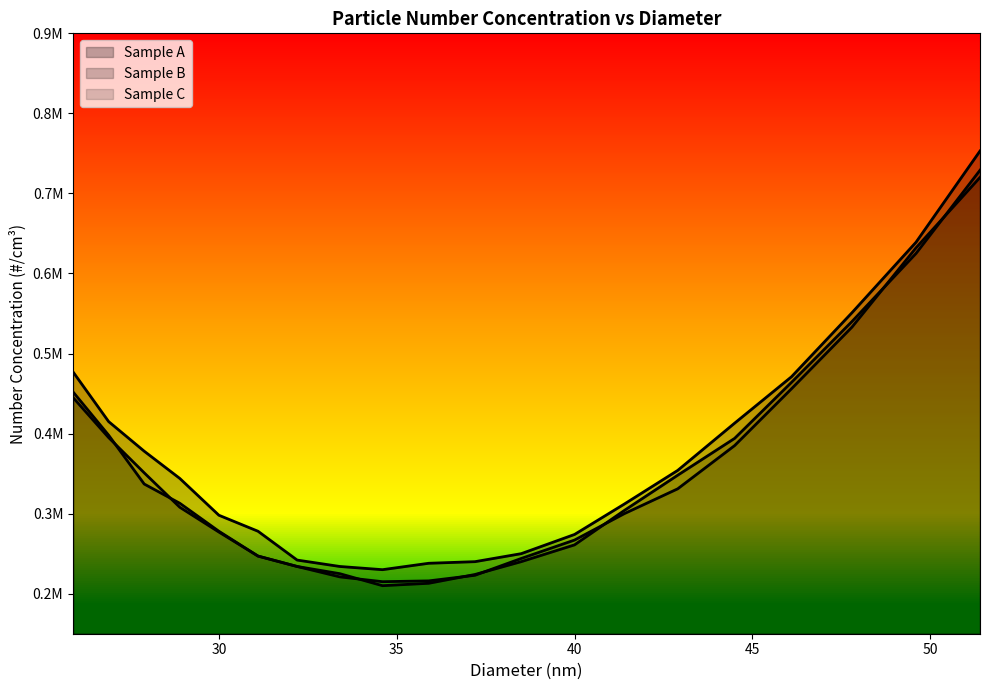

How many interior local valleys does the Number #3 series have?

1